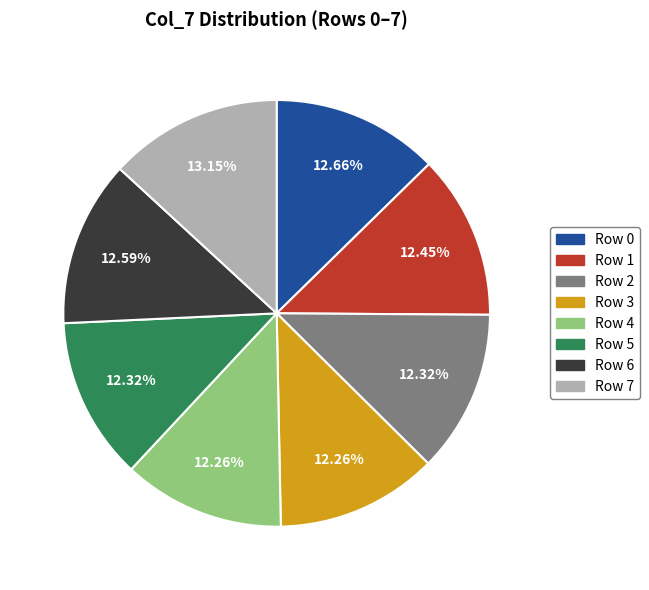

To the nearest percent, what is the average slice percentage?

12%